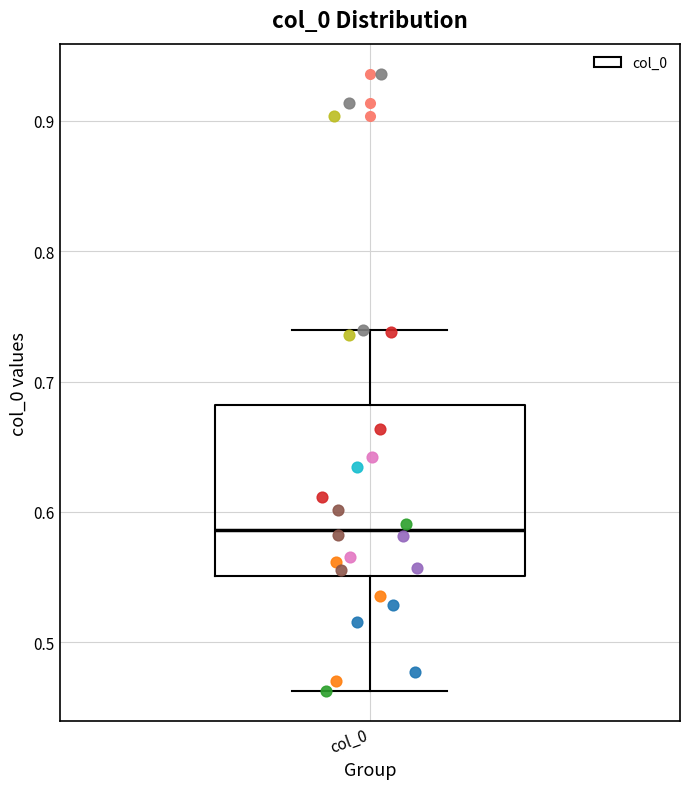

Where is the upper edge of the box for col_0 on the y-axis? The values are not printed on the chart, so give them approximately, as read against the axis.

0.68